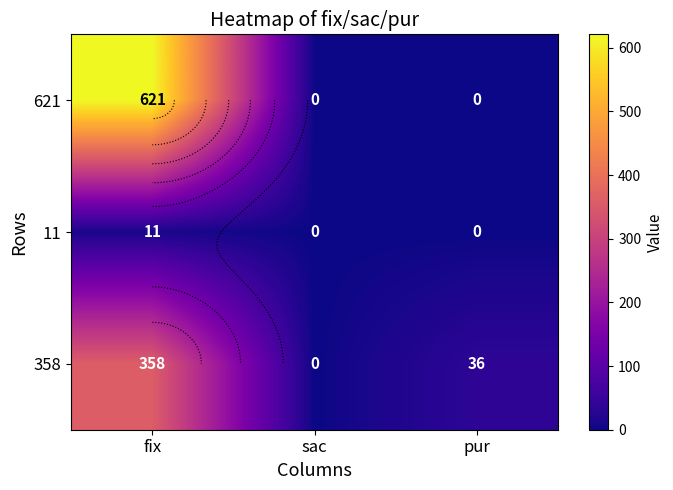

What is the average value of the 358 series?

131